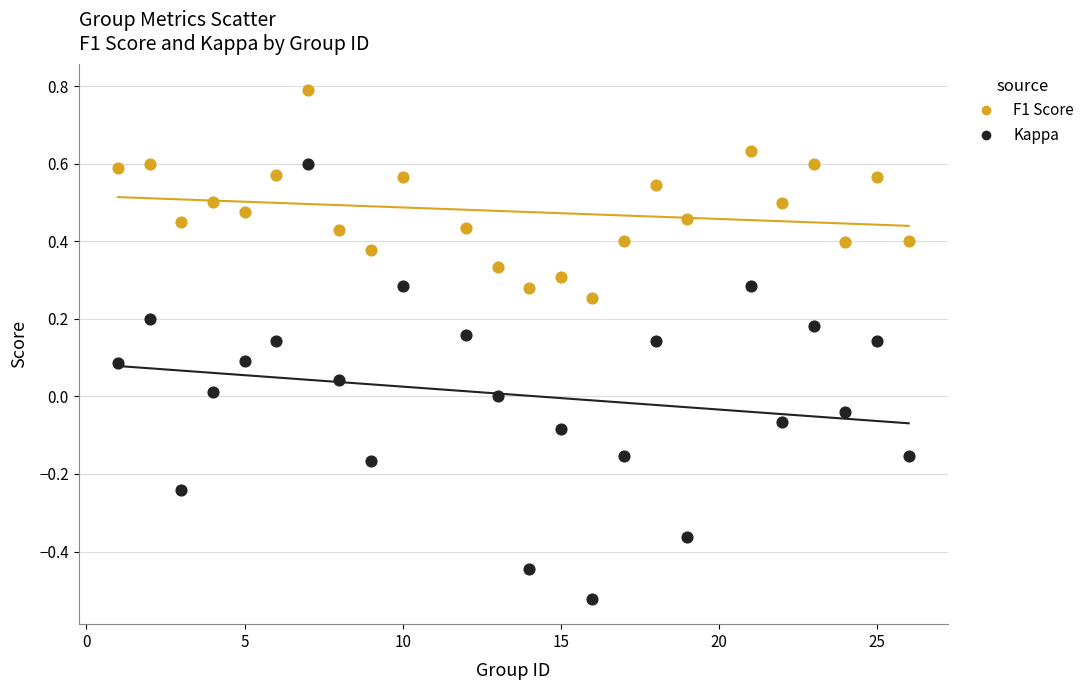

Across all data points, what is the range of X values (max minus min)?

25.0